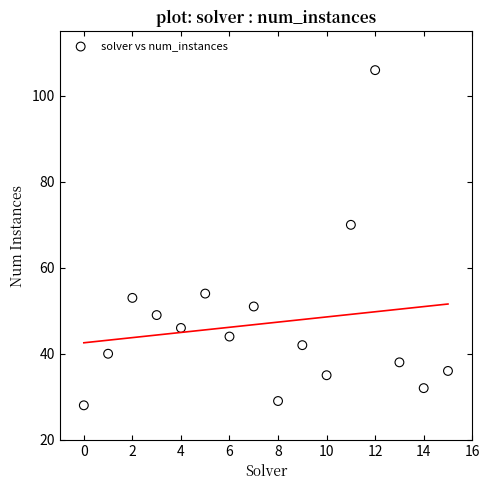

What is the range of Y values (max minus min)?

78